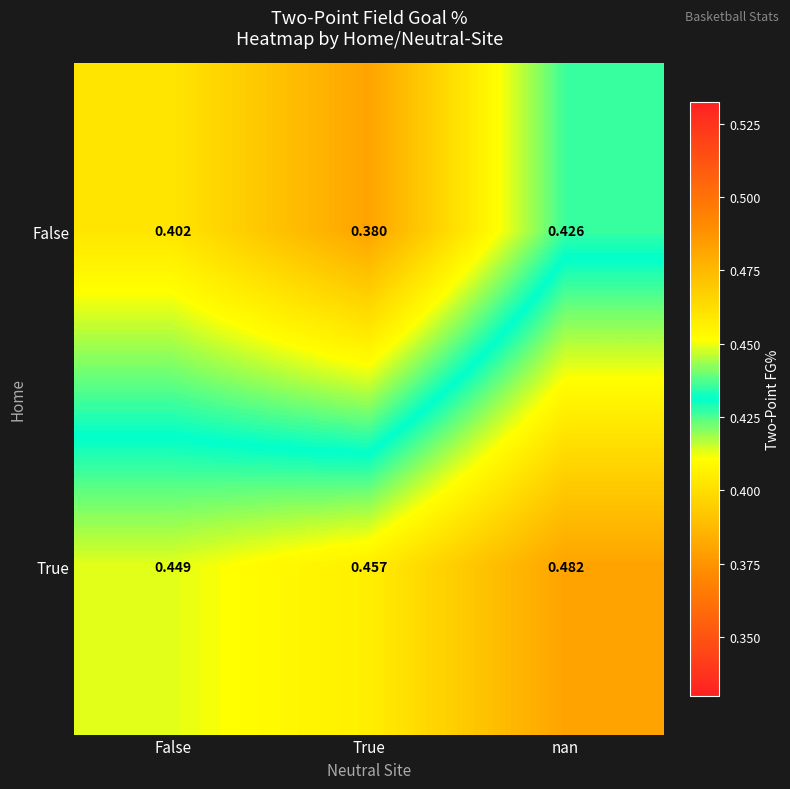

Which series changed the most between False and True?

False